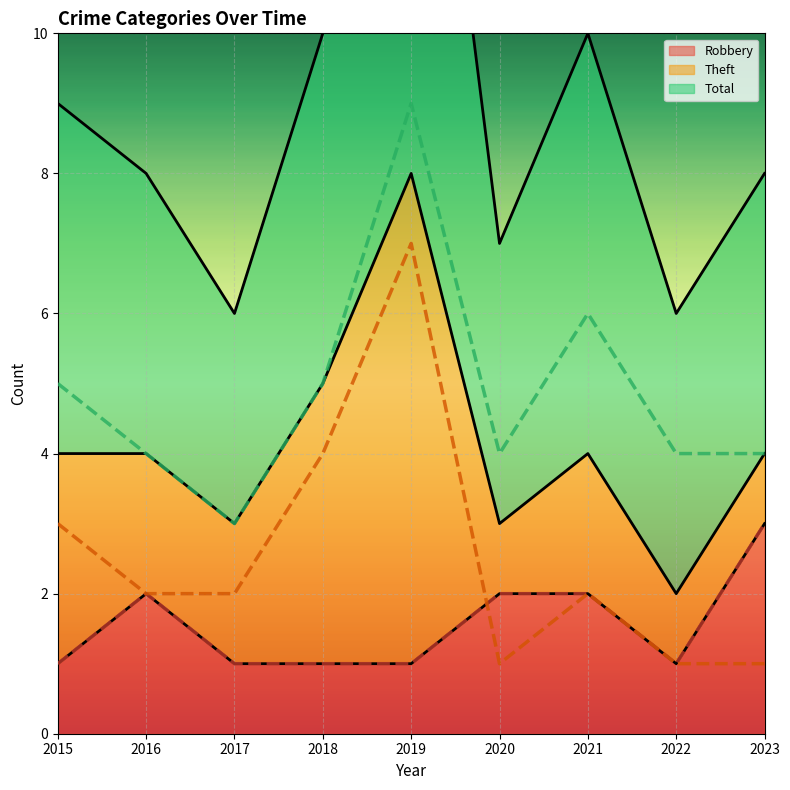

The value of Robbery at 2020 is 2. True or false?

True